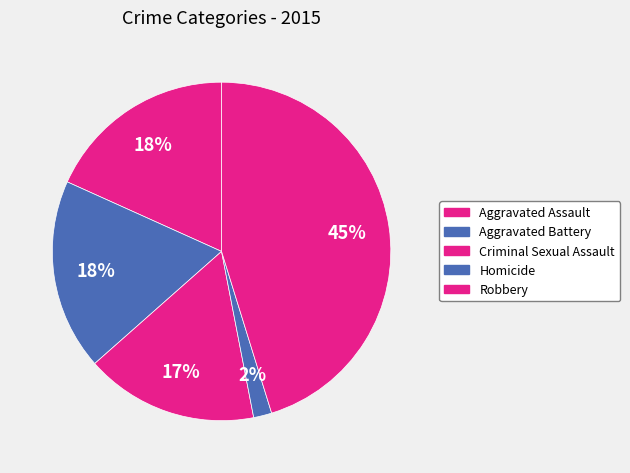

Does any single category account for the majority?

No